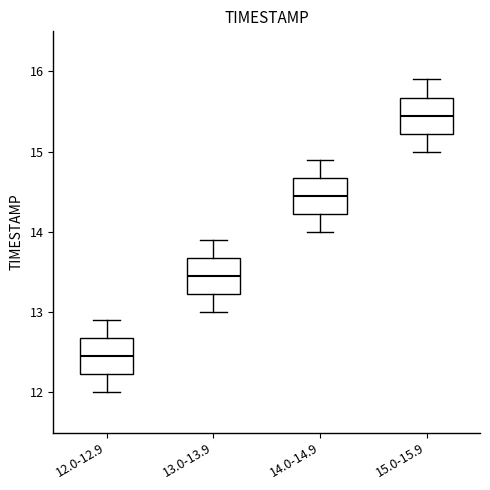

Which box's median line is the highest?

15.0-15.9